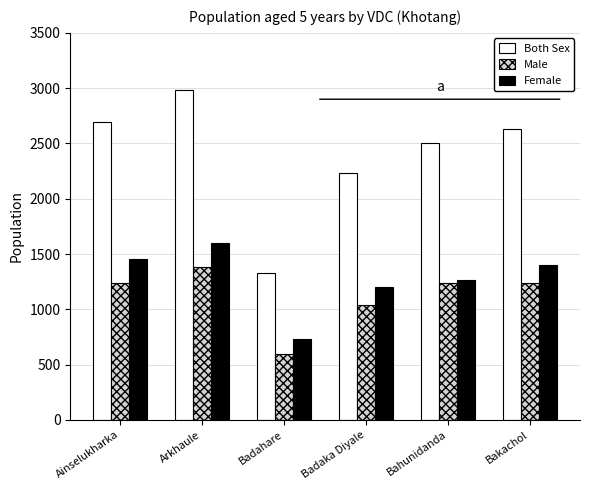

Which label corresponds to the largest value in the chart?

Arkhaule